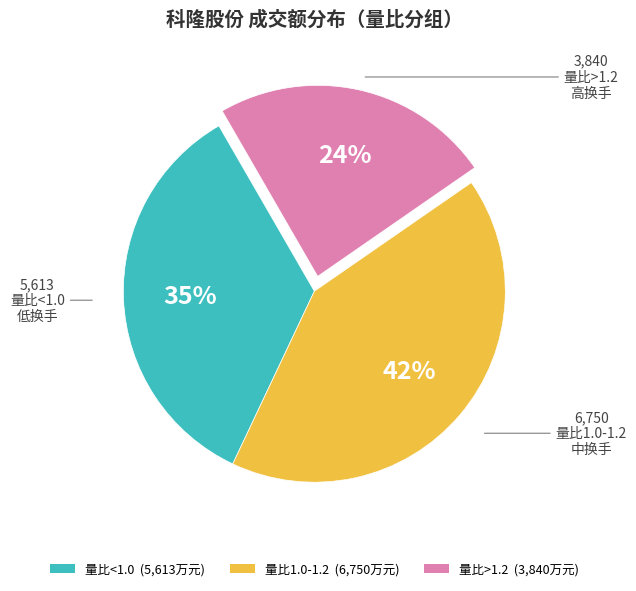

Does any single category account for the majority?

No